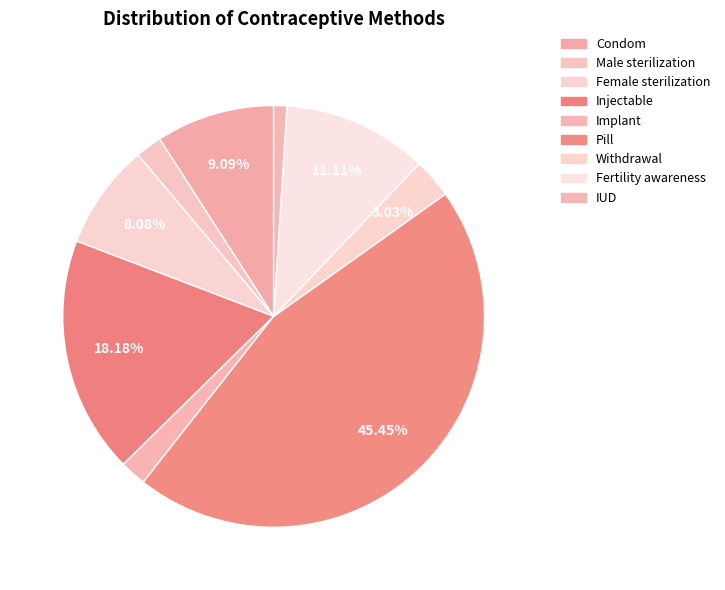

To the nearest percent, what portion does Pill represent?

45%